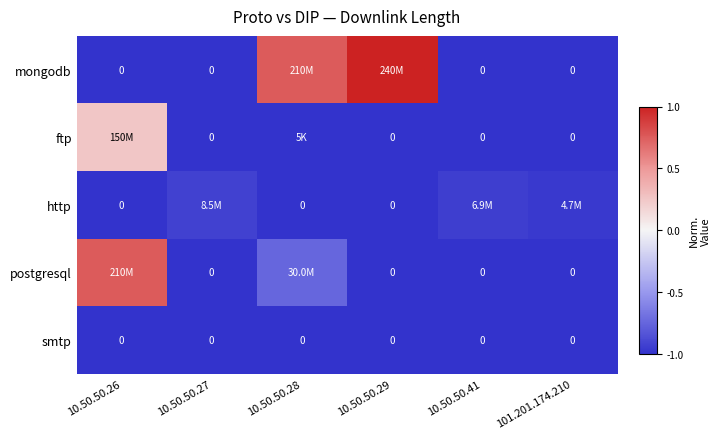

Which series has the largest range (max minus min)?

mongodb